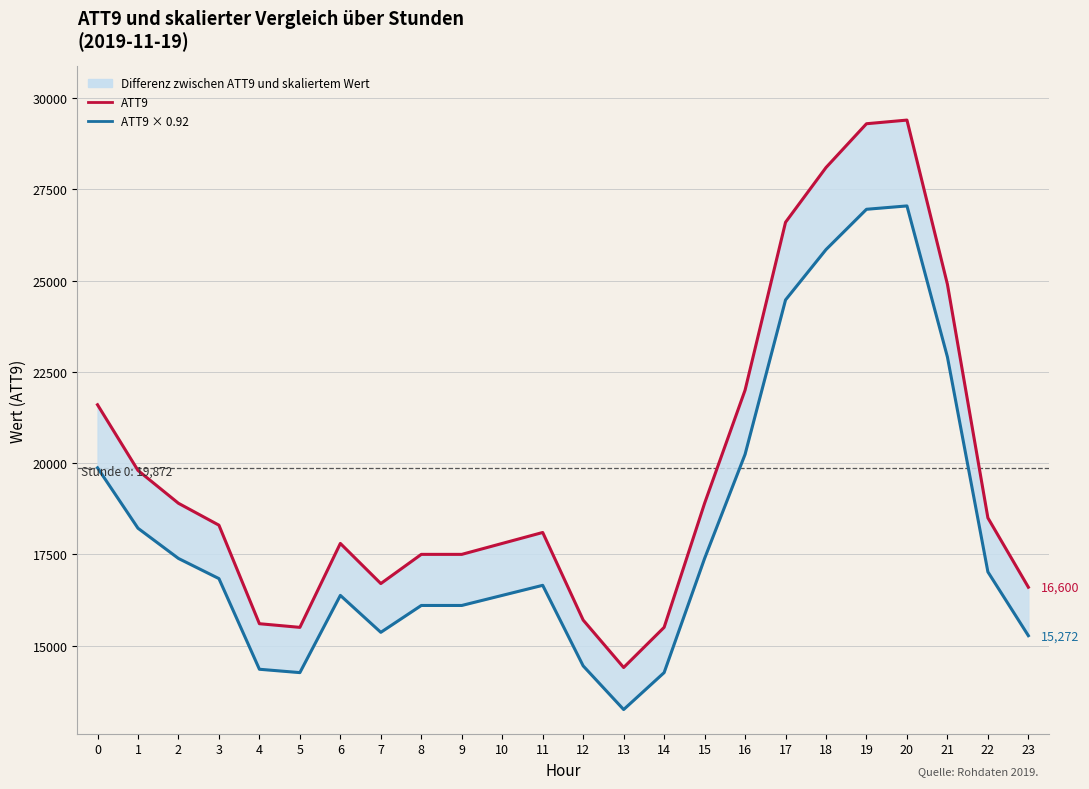

Count the number of categories in the chart.

24